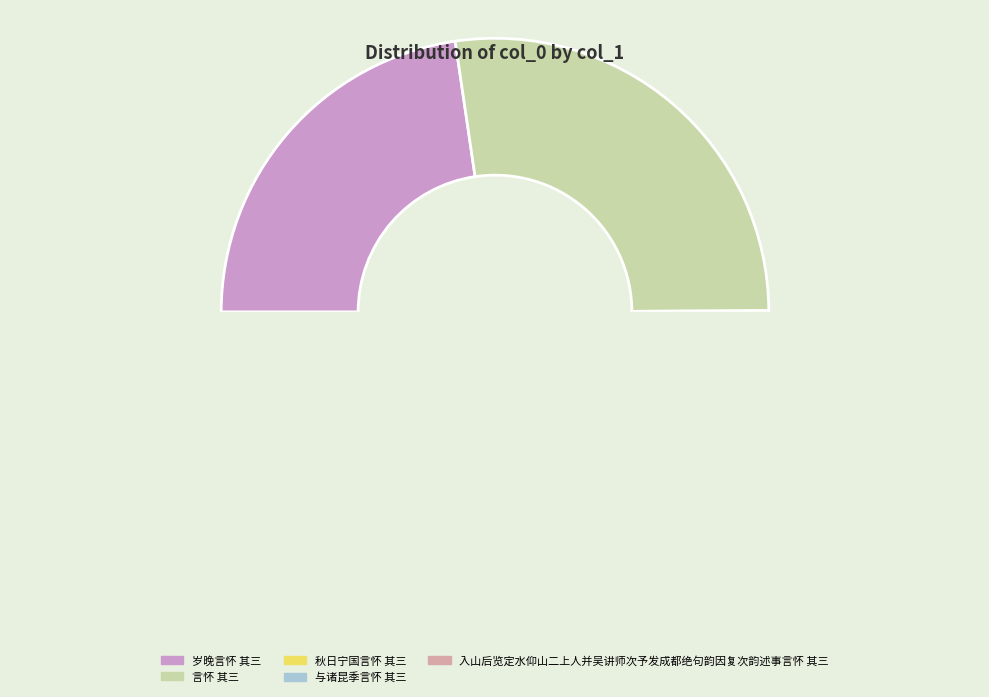

Count the number of slices in the pie.

5